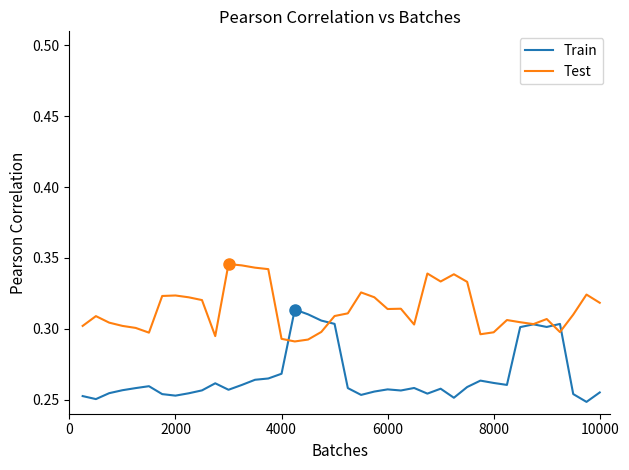

List the series in order of their overall mean, lowest first.

Train, Test